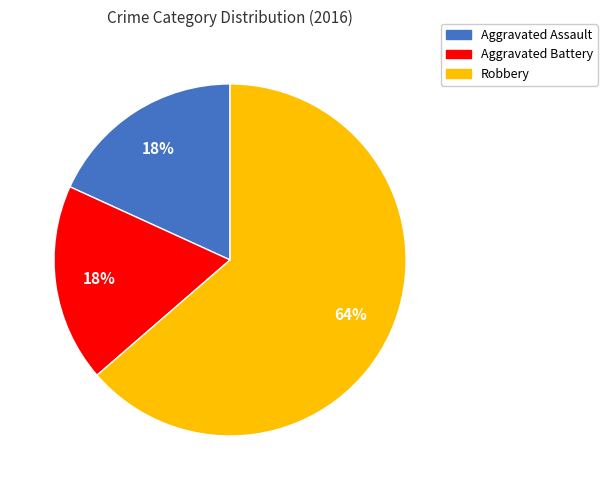

How many slices are in this pie chart?

3